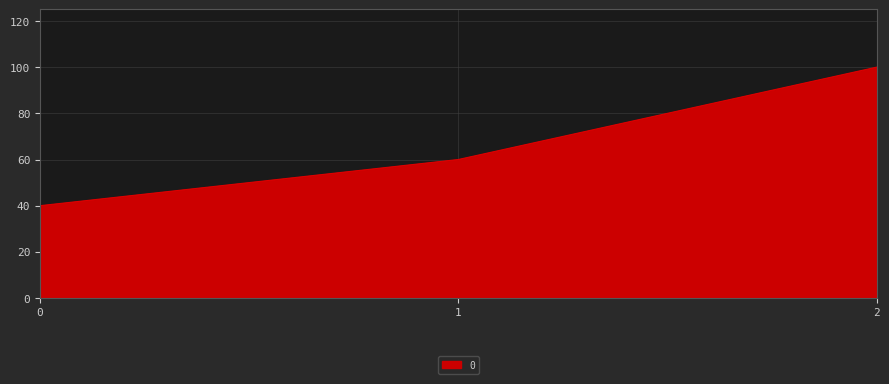

At which label is the value closest to 70?

1